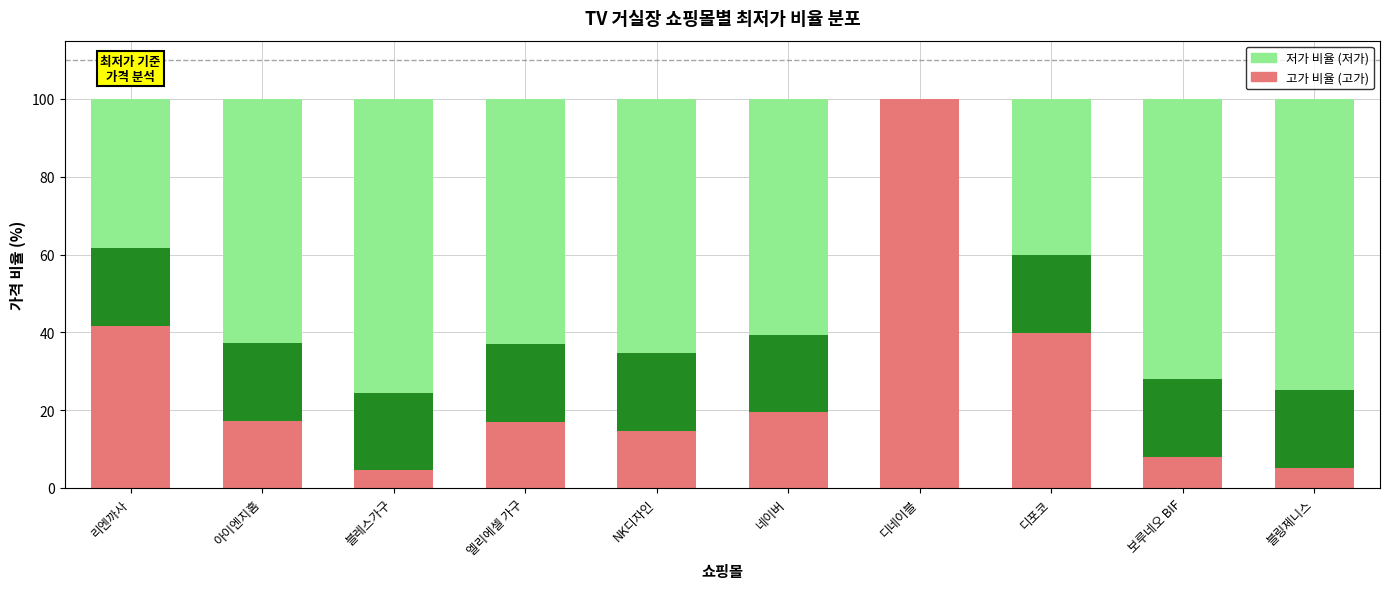

Reading left to right, list all the values displayed in this chart.

최고가 비율 (고가): 리엔까사=41.6	아이엔지홈=17.2	블레스가구=4.5	엘리에셀 가구=17.0	NK디자인=14.6	네이버=19.4	디네이블=100.0	디포코=39.8	보루네오 BIF=8.0	블링제니스=5.2
저가 비율 (저가): 리엔까사=58.4	아이엔지홈=82.8	블레스가구=95.5	엘리에셀 가구=83.0	NK디자인=85.4	네이버=80.6	디네이블=0.0	디포코=60.2	보루네오 BIF=92.0	블링제니스=94.8